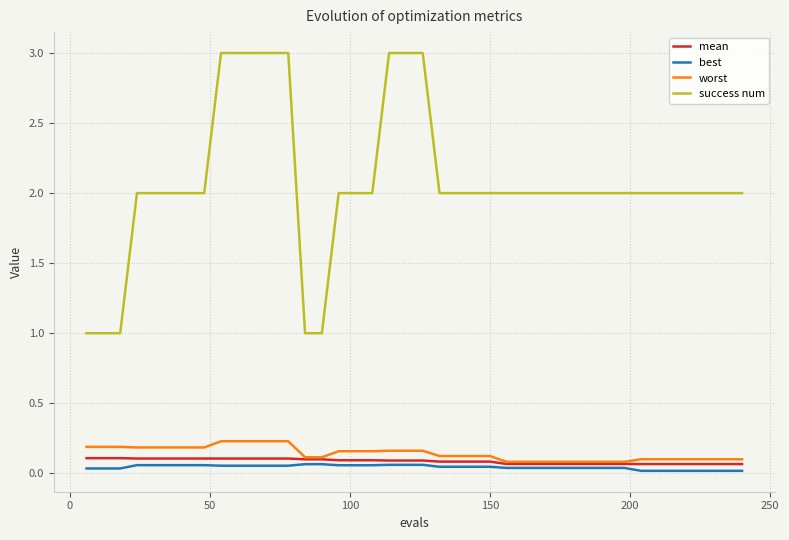

True or false: success num and best intersect in this chart.

False